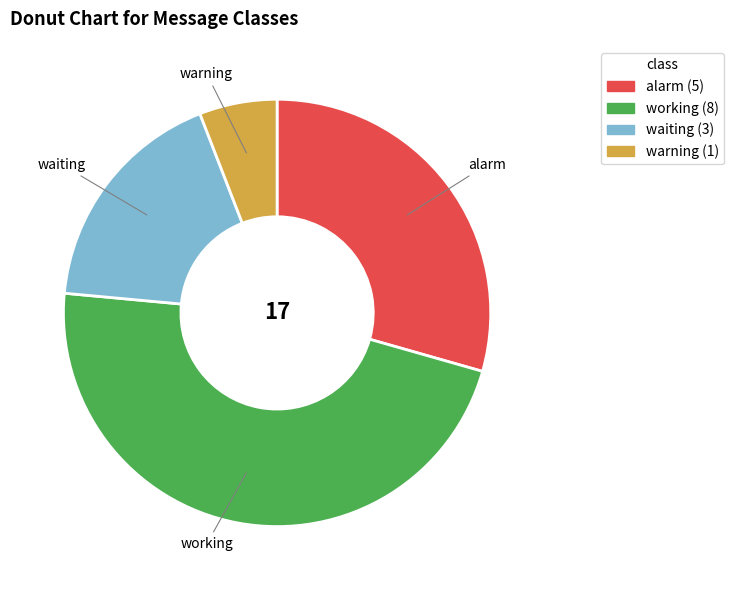

Rank the categories by value from highest to lowest.

working, alarm, waiting, warning